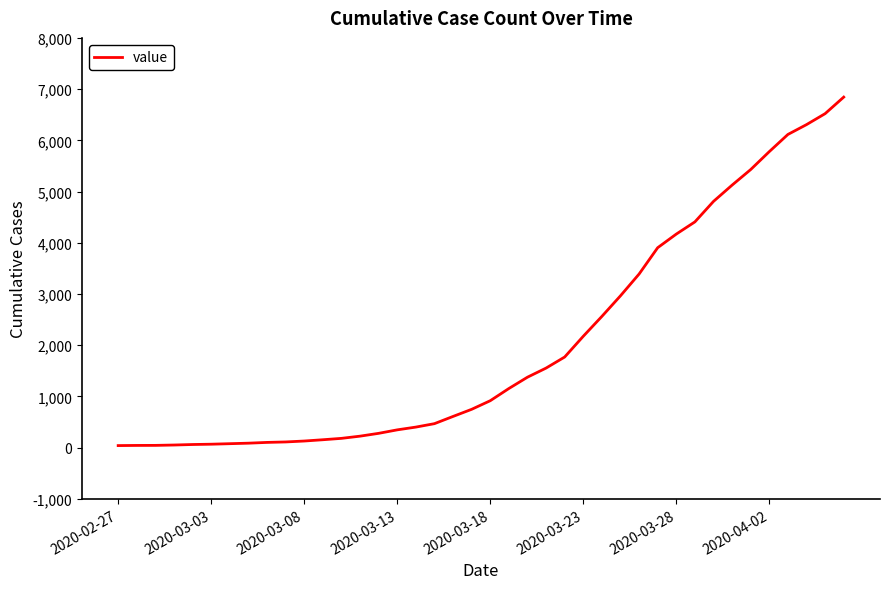

What is the maximum value shown in the chart?

6844